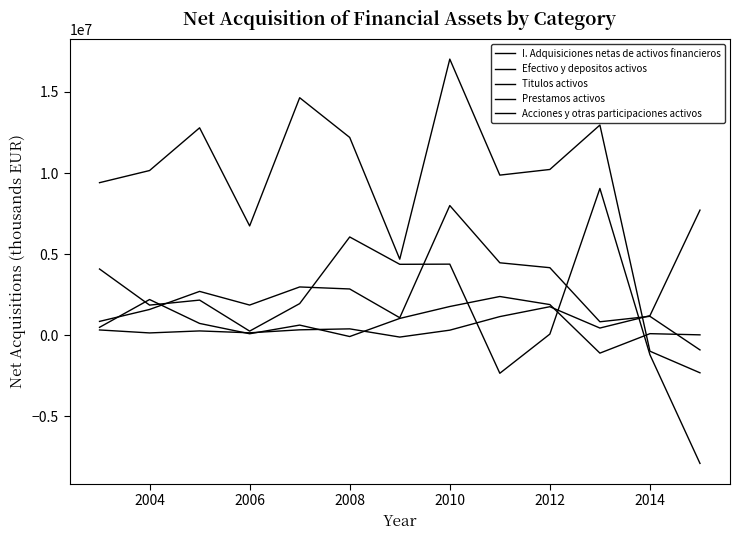

Does the chart have visible grid lines?

No